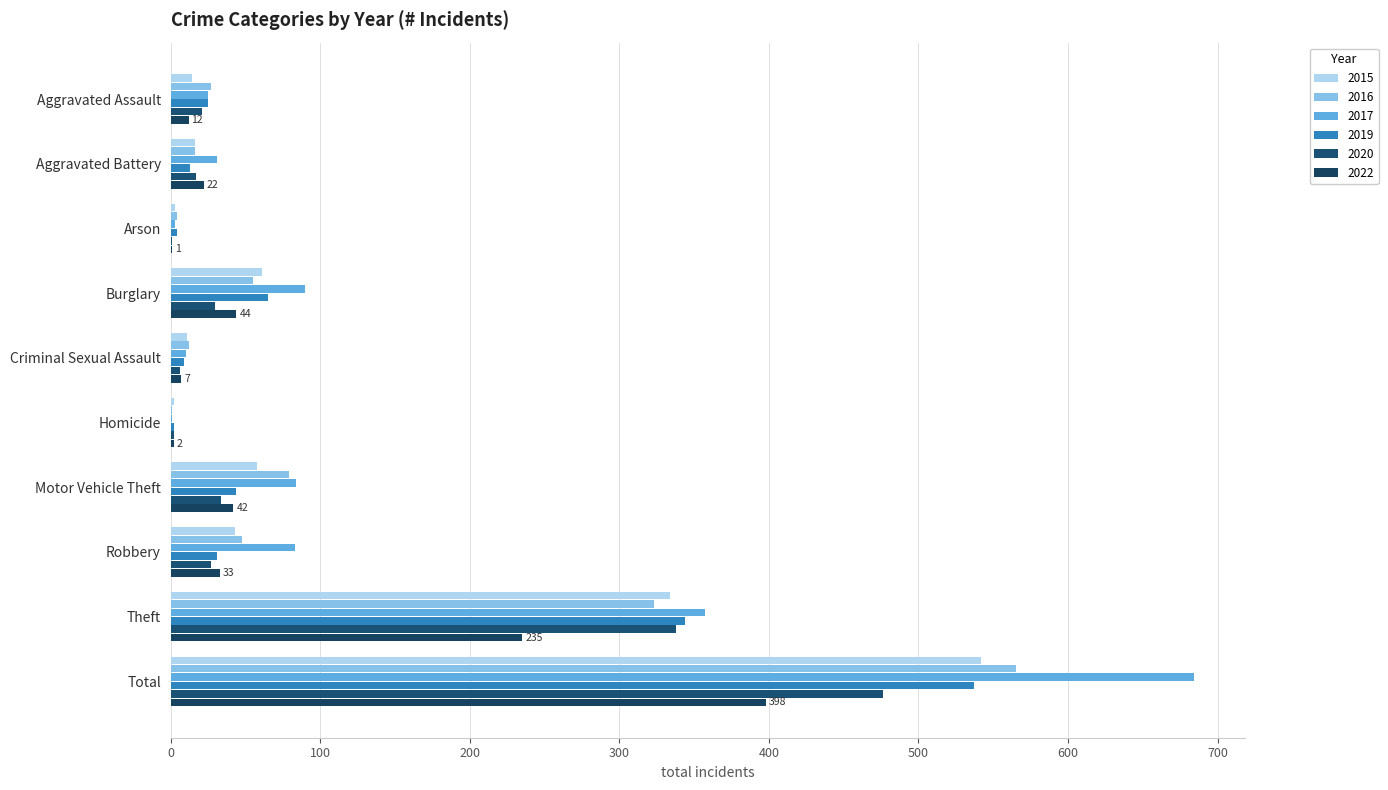

How many data points does each series have?

10